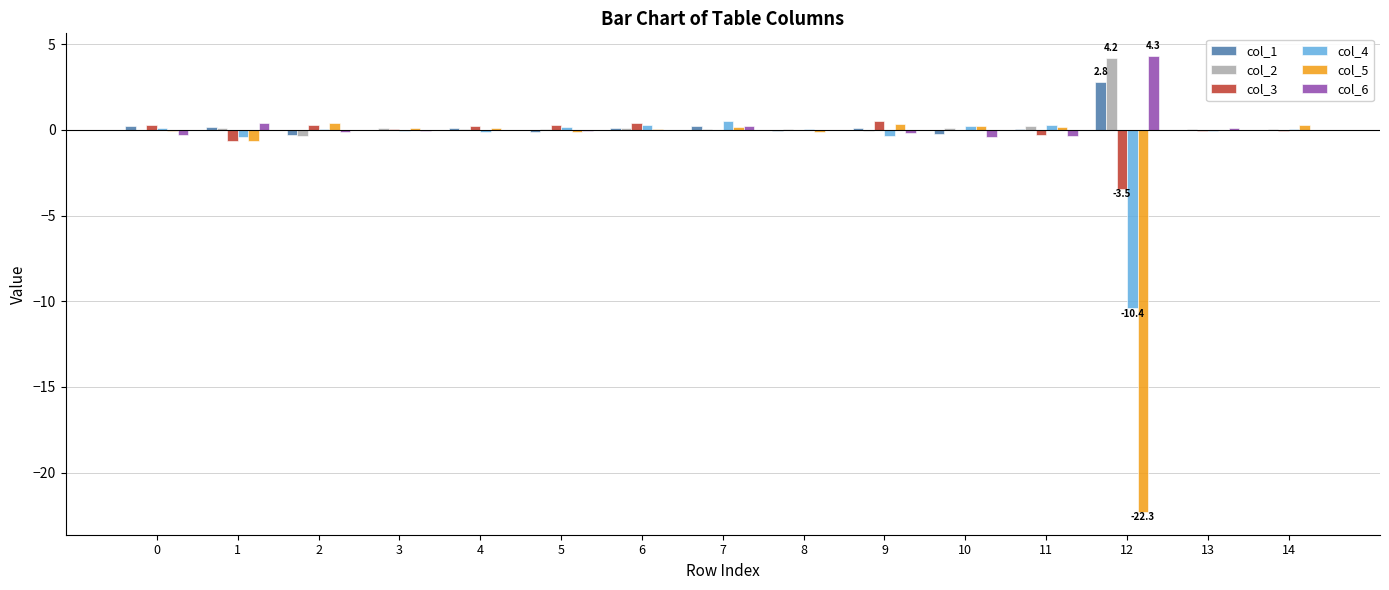

Is the value of col_4 at 4 greater than the value of col_3 at 9?

No